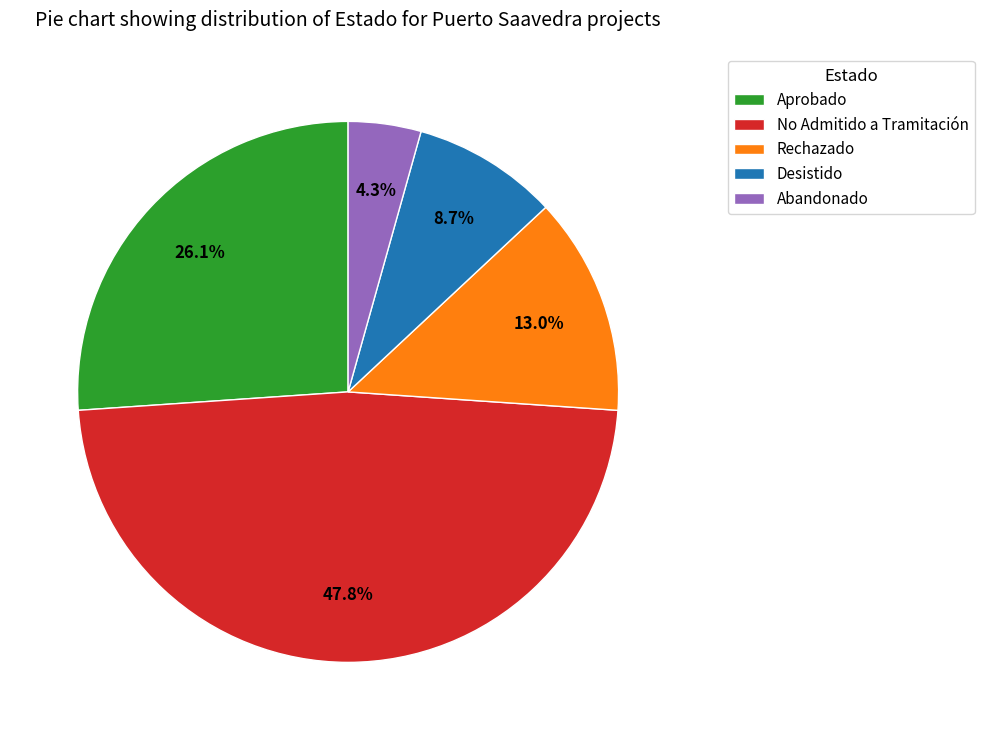

To the nearest percent, what portion does No Admitido a Tramitación represent?

48%